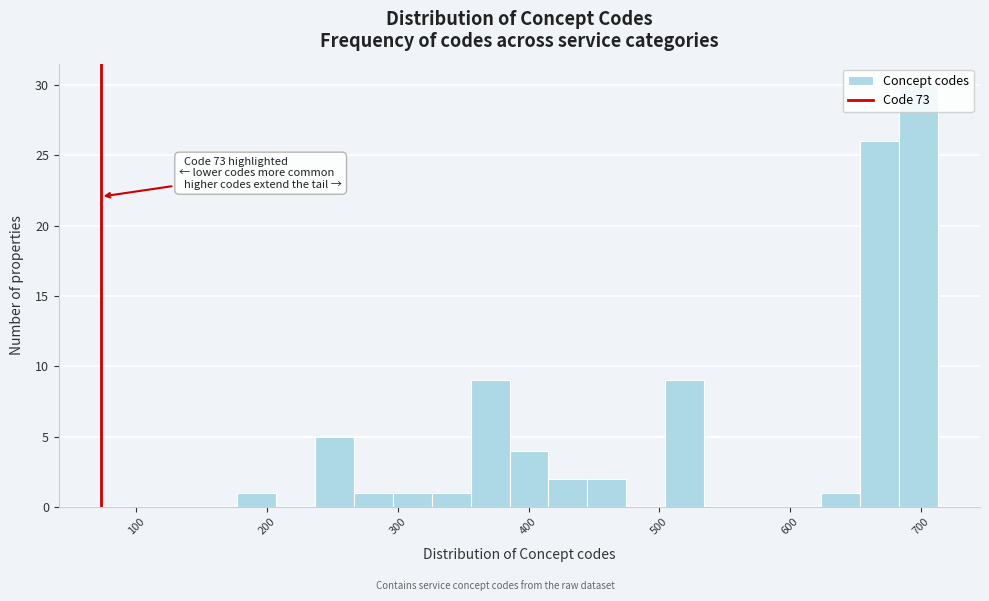

Around what value on the x-axis is the tallest bar? Give the approximate position of its centre, as read against the axis.

700